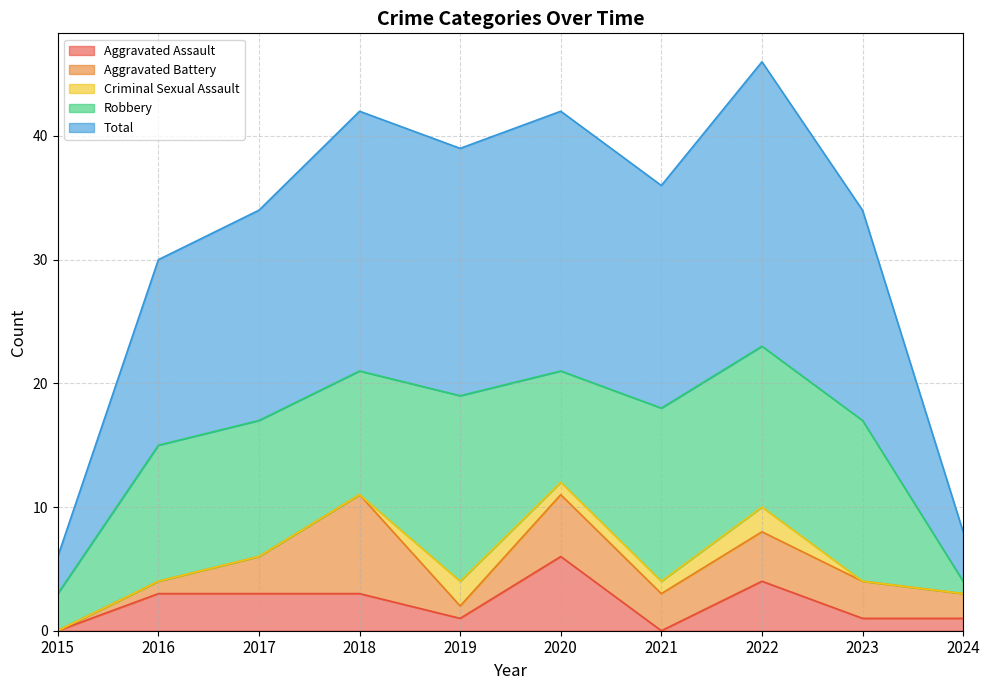

Reading left to right, transcribe all the data shown in this chart.

Aggravated Assault: 0	3	3	3	1	6	0	4	1	1
Aggravated Battery: 0	1	3	8	1	5	3	4	3	2
Criminal Sexual Assault: 0	0	0	0	2	1	1	2	0	0
Robbery: 3	11	11	10	15	9	14	13	13	1
Total: 3	15	17	21	20	21	18	23	17	4